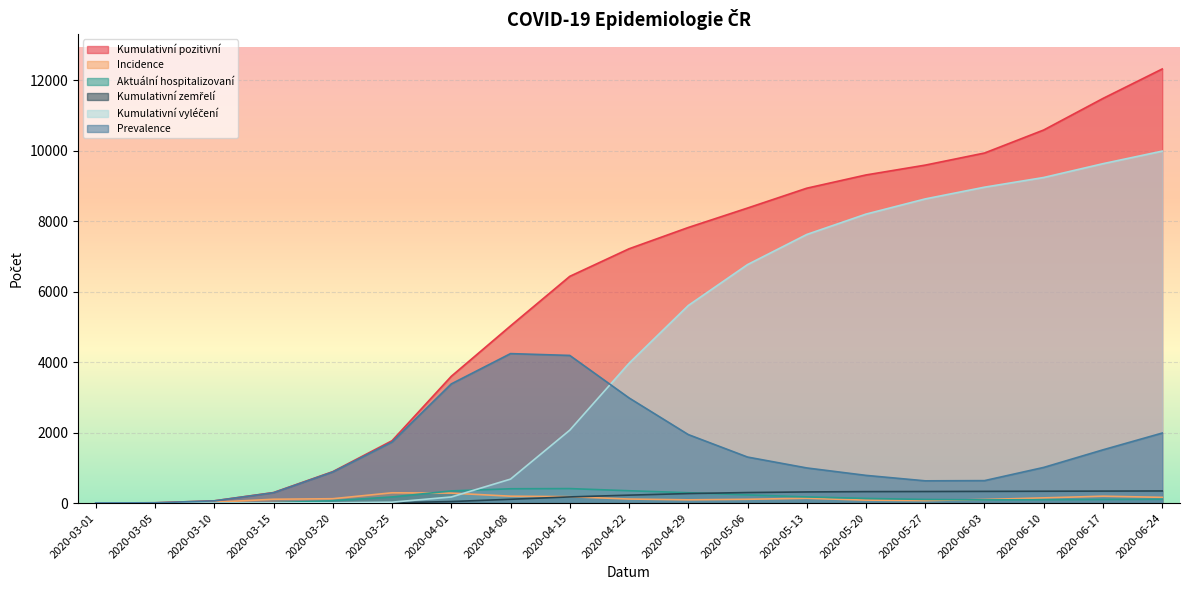

How many positive values does the Kumulativní zemřelí series have?

15